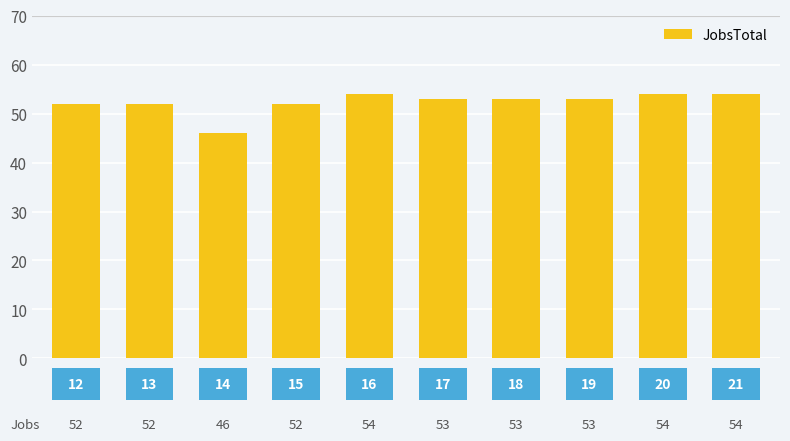

Reading left to right, what are all the values shown in this chart?

52	52	46	52	54	53	53	53	54	54